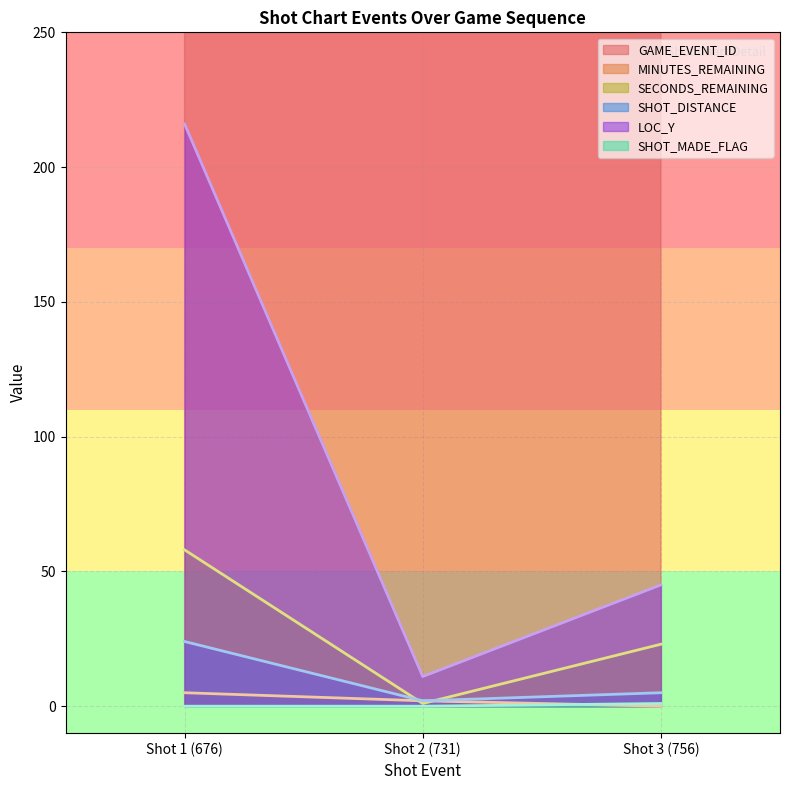

Which category has the lowest value across all series?

Shot 3 (756)